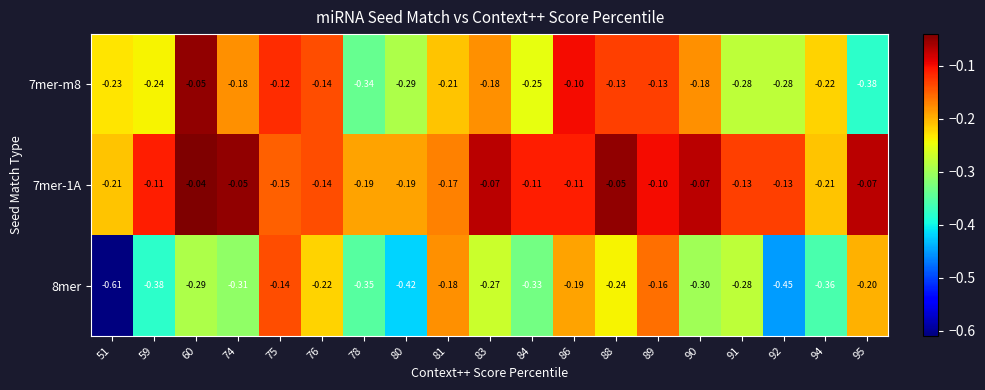

Is the value of 7mer-1A at 91 greater than the value of 7mer-m8 at 92?

Yes